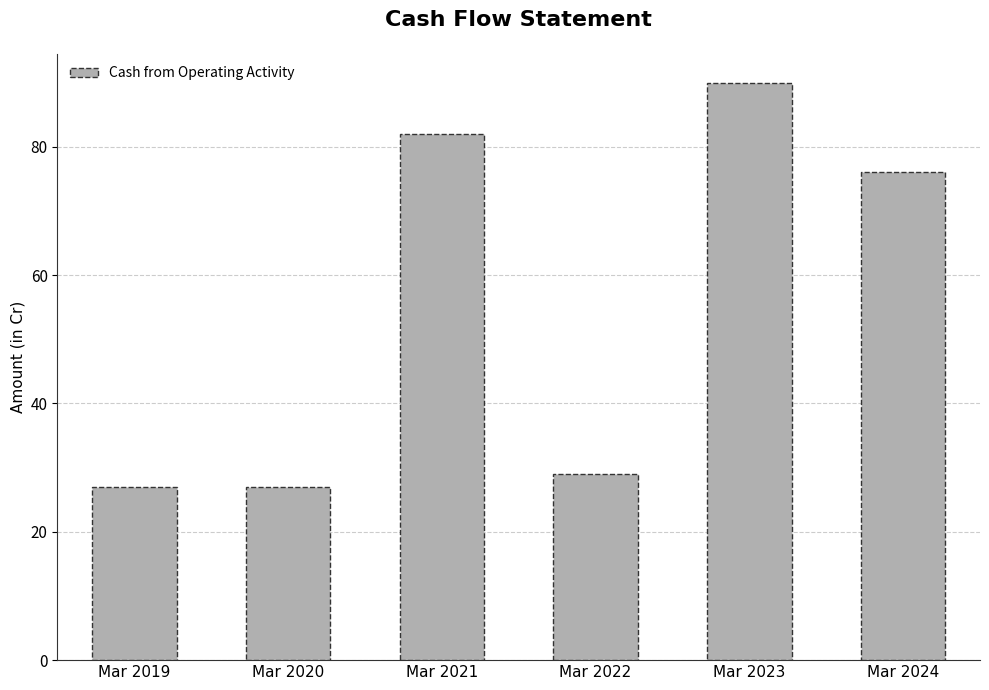

Is it true that the value at Mar 2023 is 30?

False